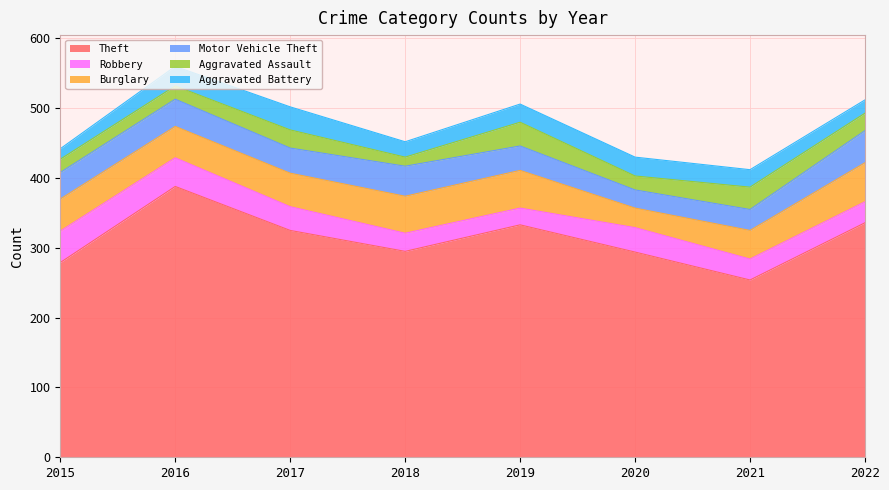

How many interior local valleys does the Burglary series have?

2